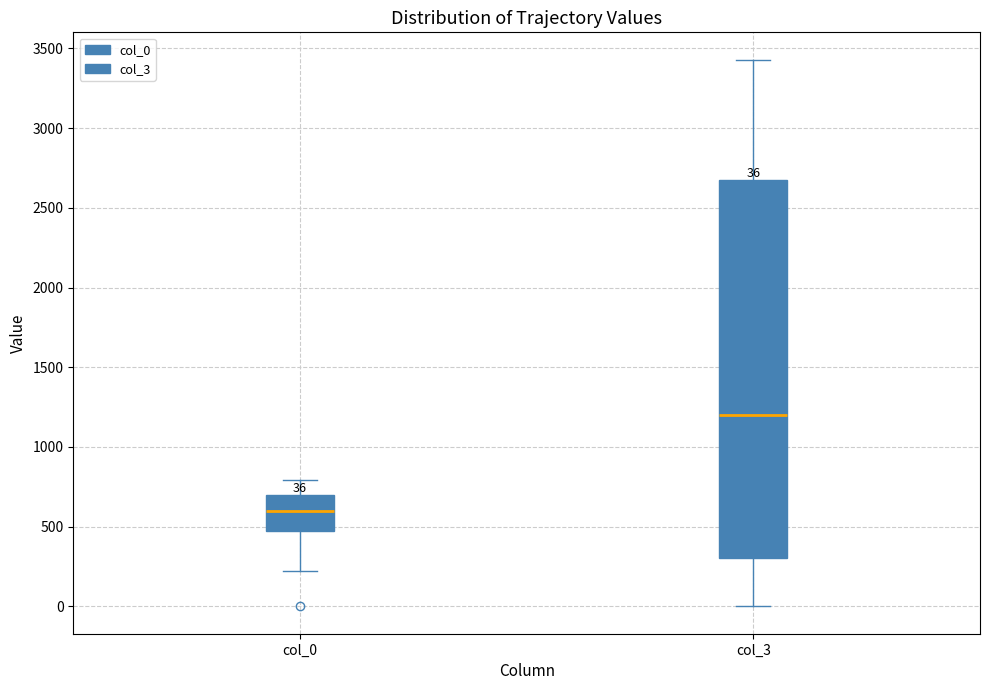

Which box is the tallest, from its lower edge to its upper edge?

col_3